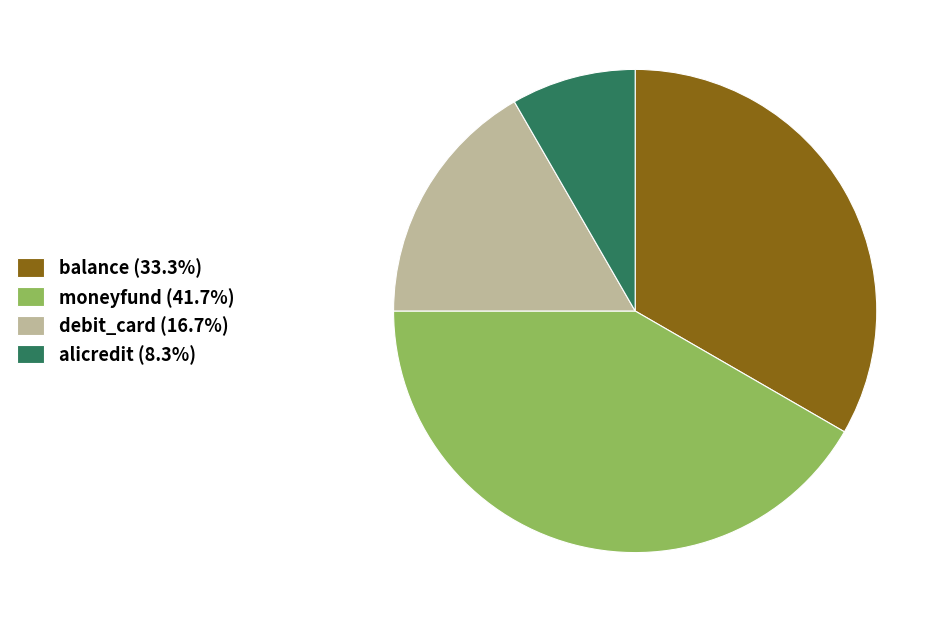

Is there a majority slice in this chart?

No